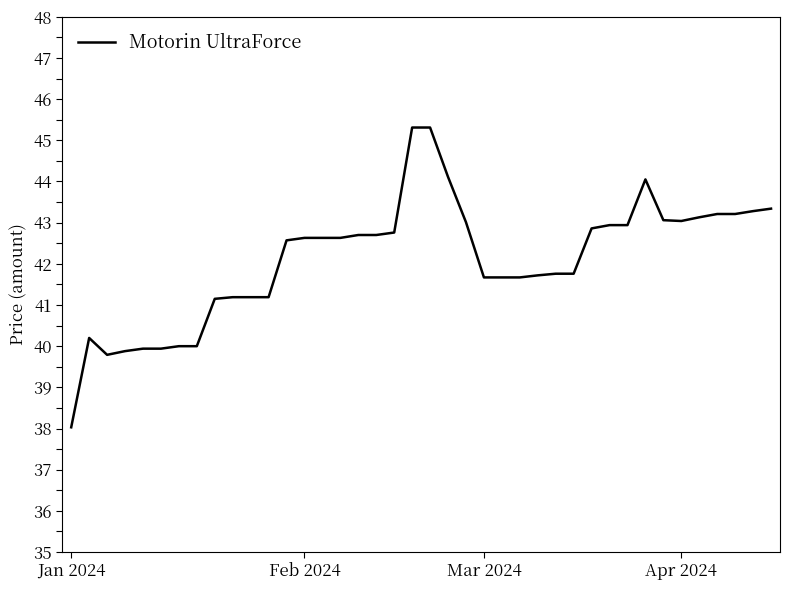

What is the minimum value shown in the chart?

38.0